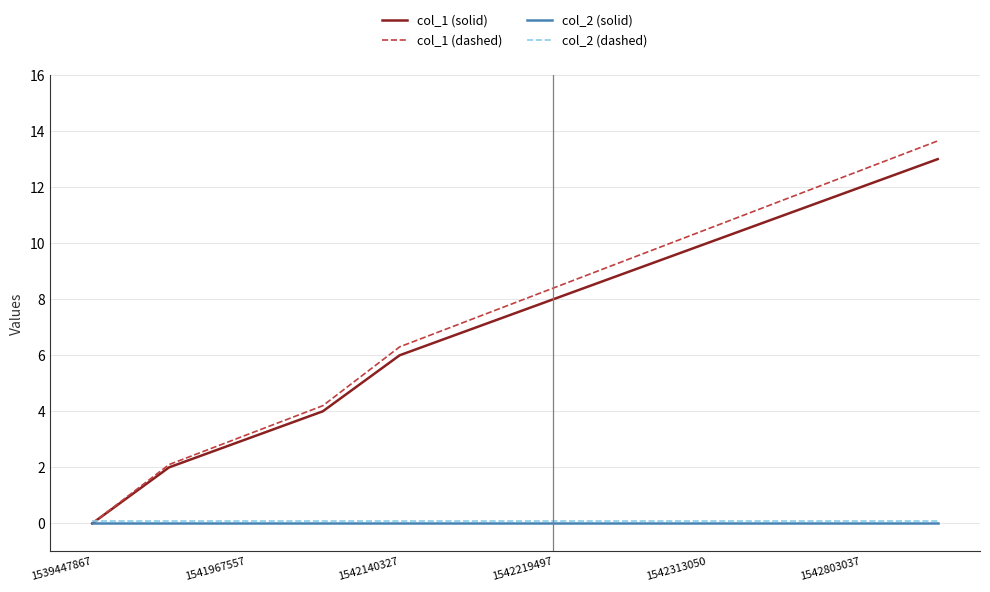

Which series has the largest range (max minus min)?

col_1 (dashed)